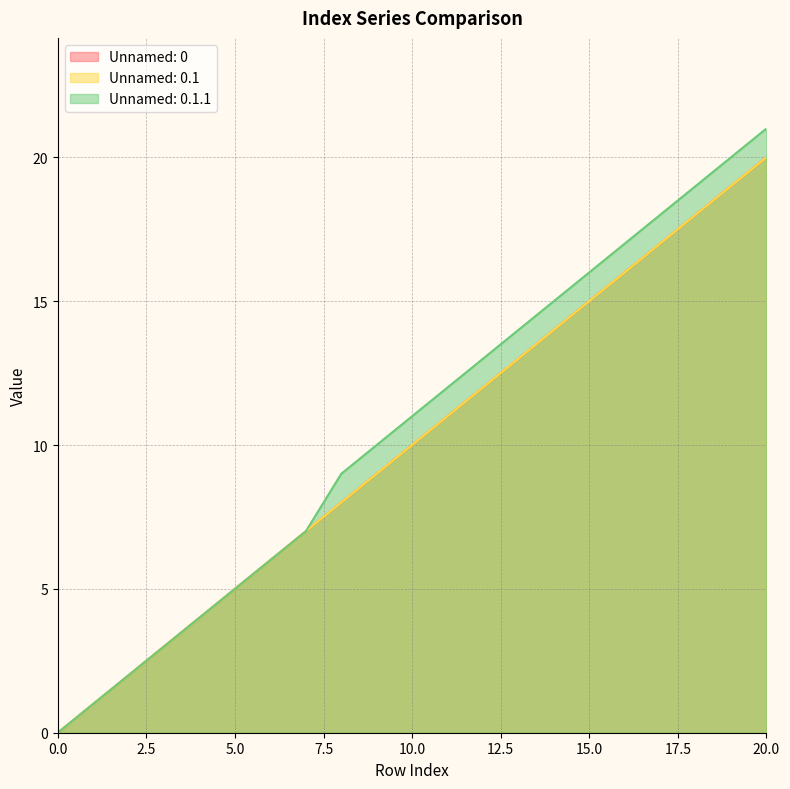

What is the total value across all series at 19?

58